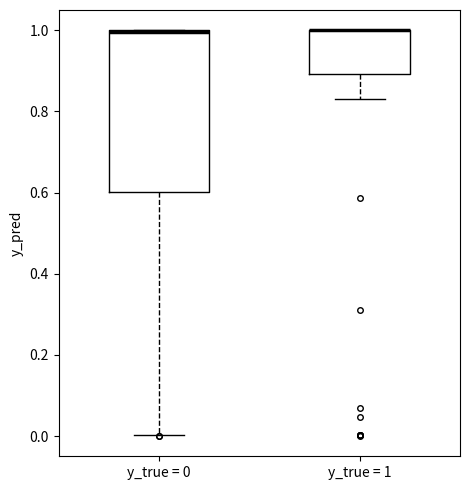

Comparing the boxes themselves (not the whiskers), which one is the tallest?

y_true = 0